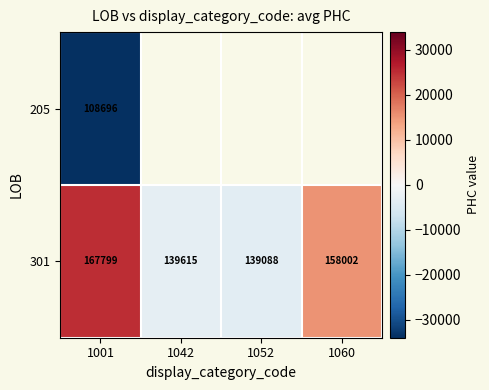

The 301 series shows -3025.0 at 1042. True or false?

True